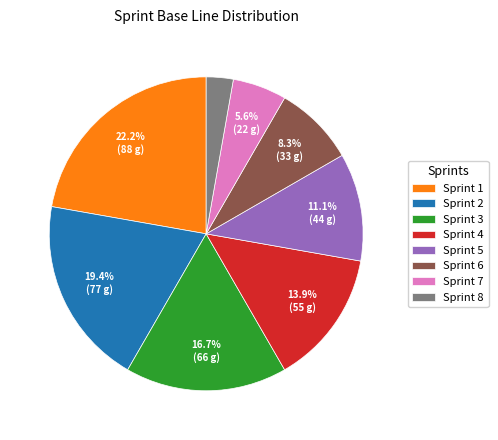

Combined, what portion of the pie is Sprint 3 and Sprint 4?

30.6%